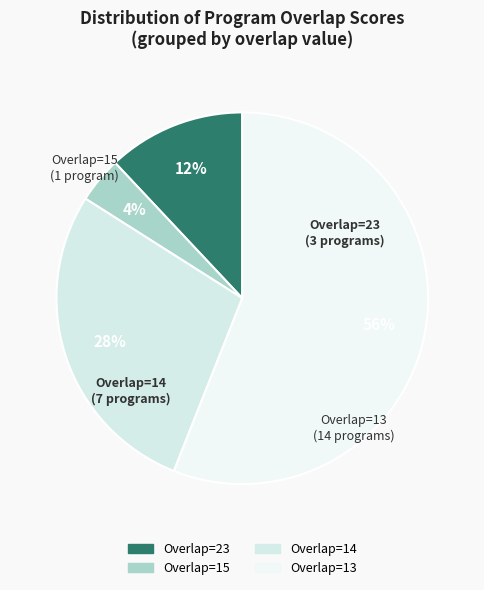

What percentage is the Overlap=15 slice, to the nearest percent?

4%